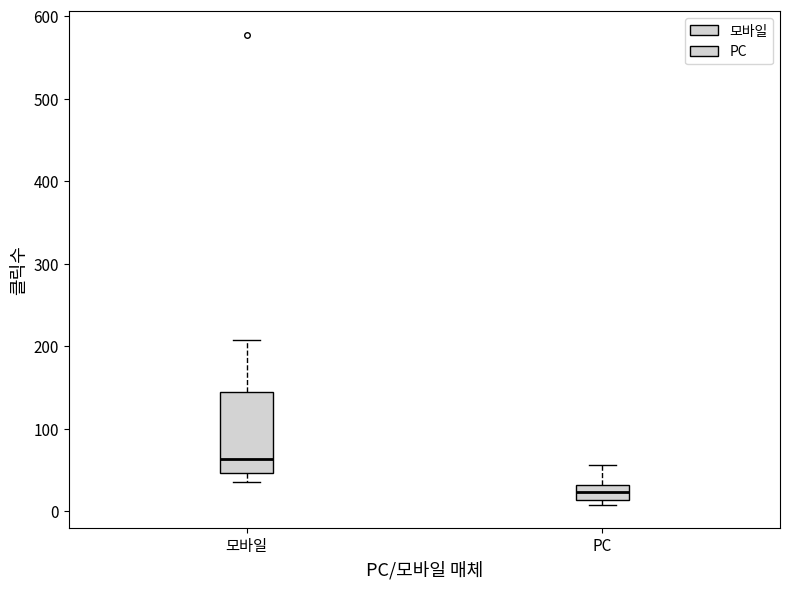

Which box has the lowest median line?

PC